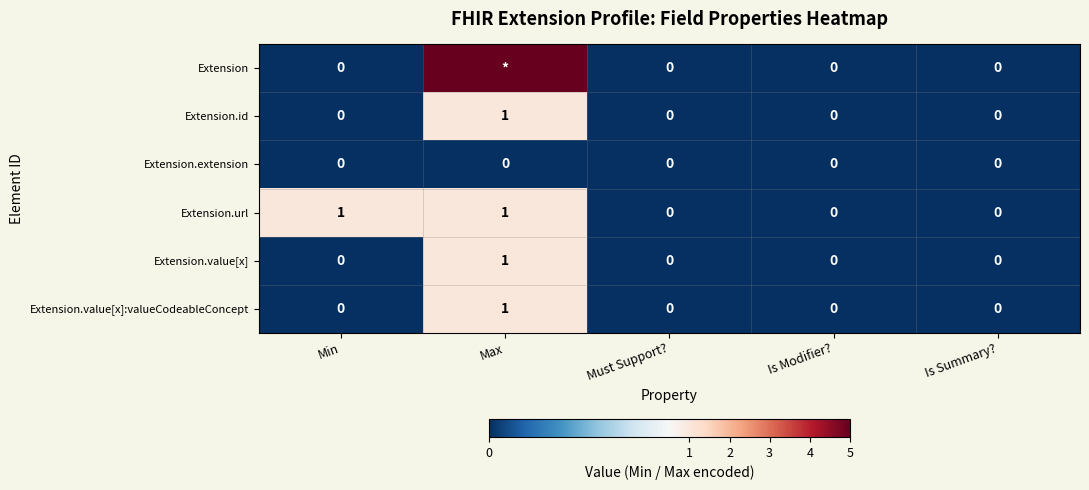

Is the value of Extension.id at Is Modifier? greater than the value of Extension.value[x] at Max?

No